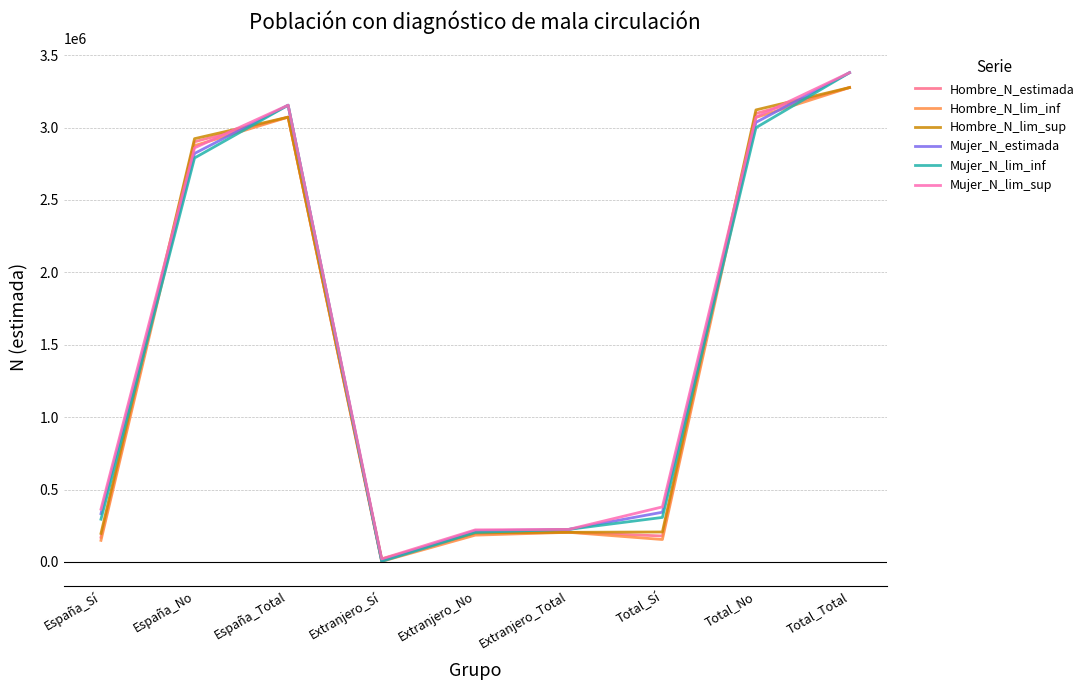

Is the value of Mujer_N_estimada at España_Total greater than the value of Hombre_N_estimada at Extranjero_Total?

Yes